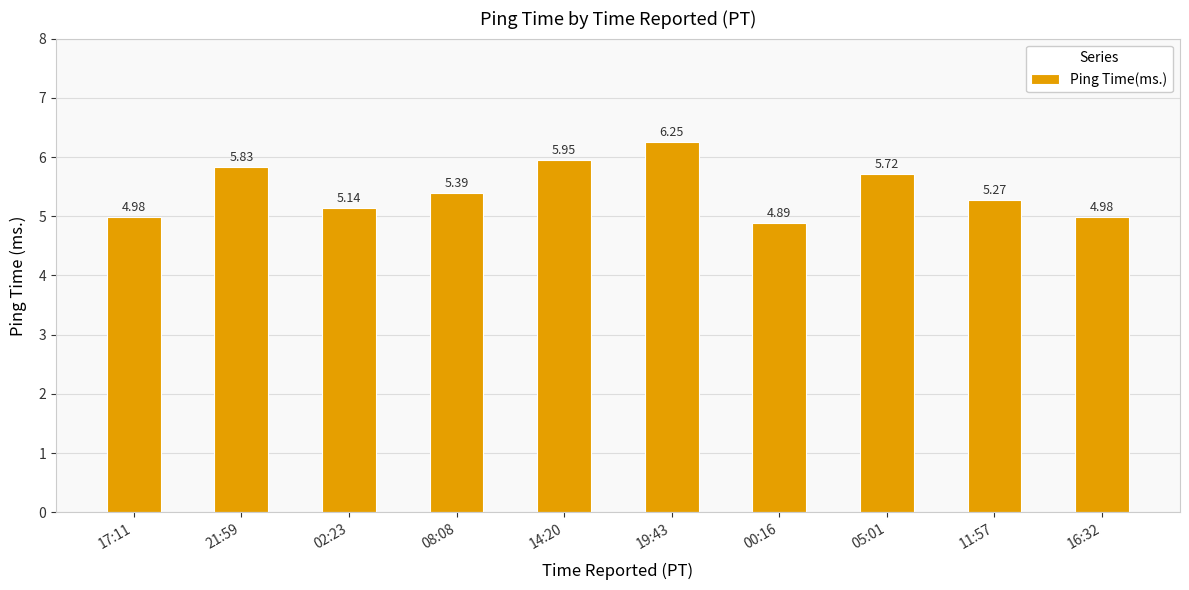

Between 17:11 and 08:08, which is larger?

08:08